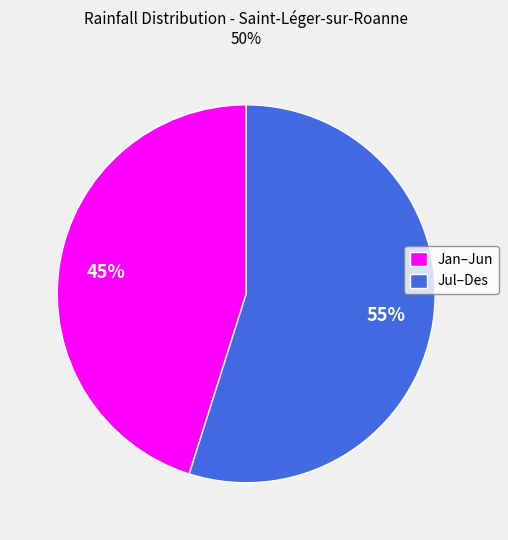

The Jul–Des slice represents 67% of the pie. True or false?

False